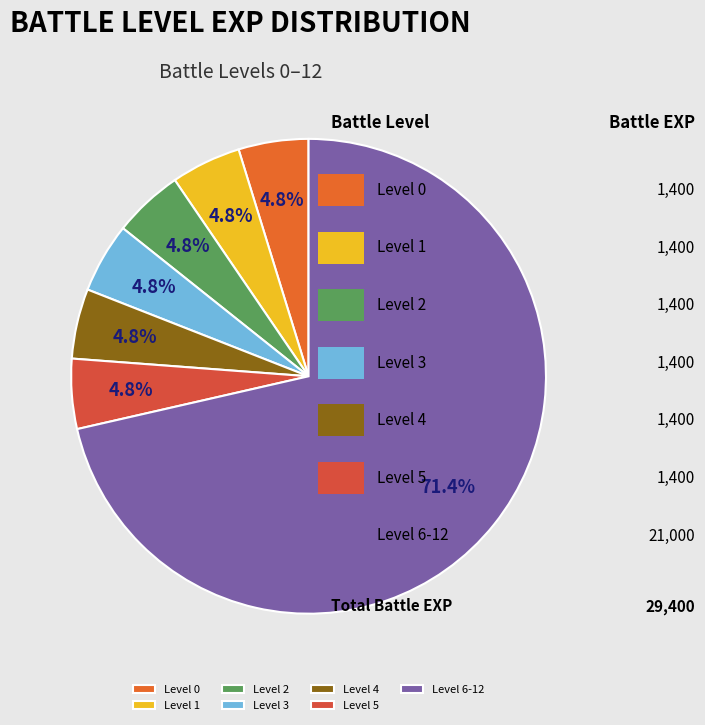

To the nearest percent, what percentage of the pie is Level 0?

5%